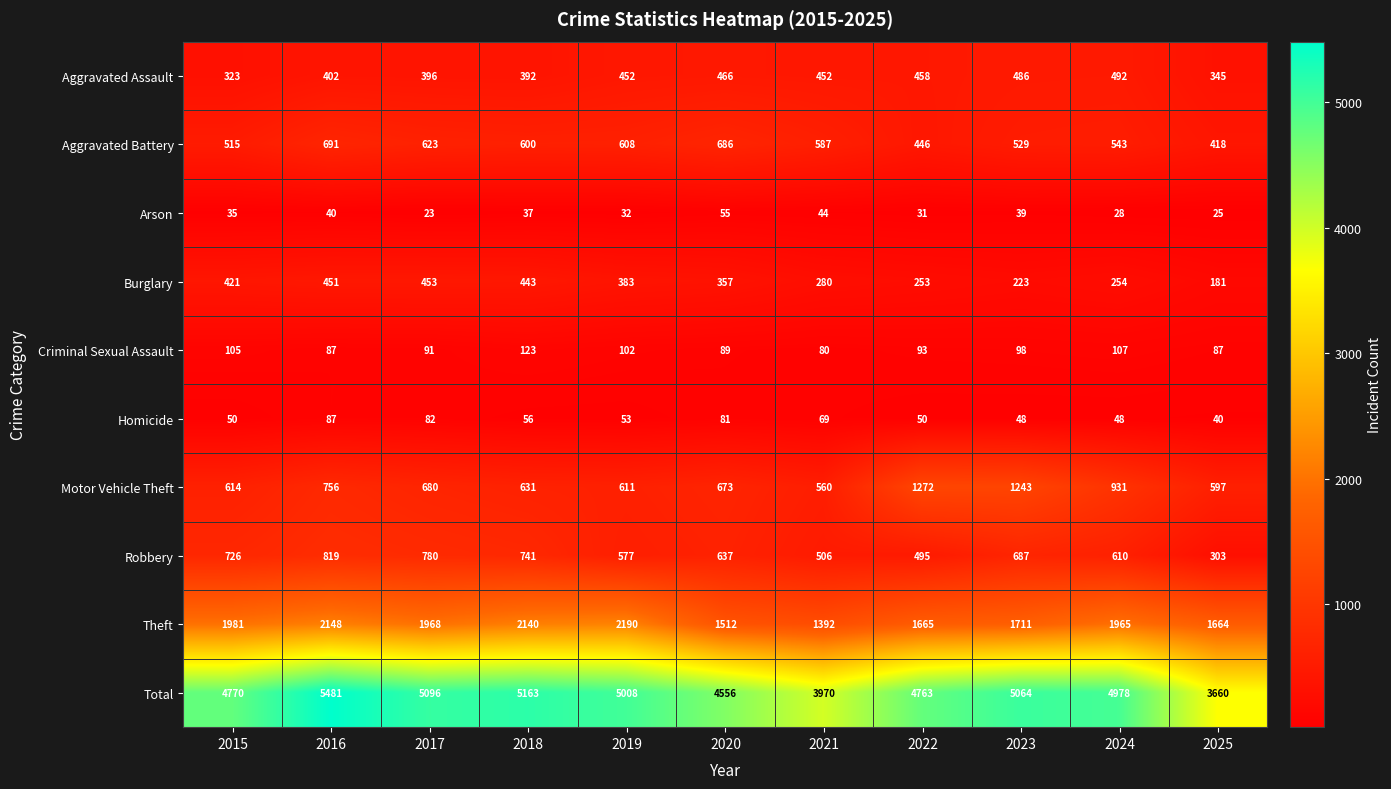

What is the difference between the second highest and second lowest values in the Total series?

1193